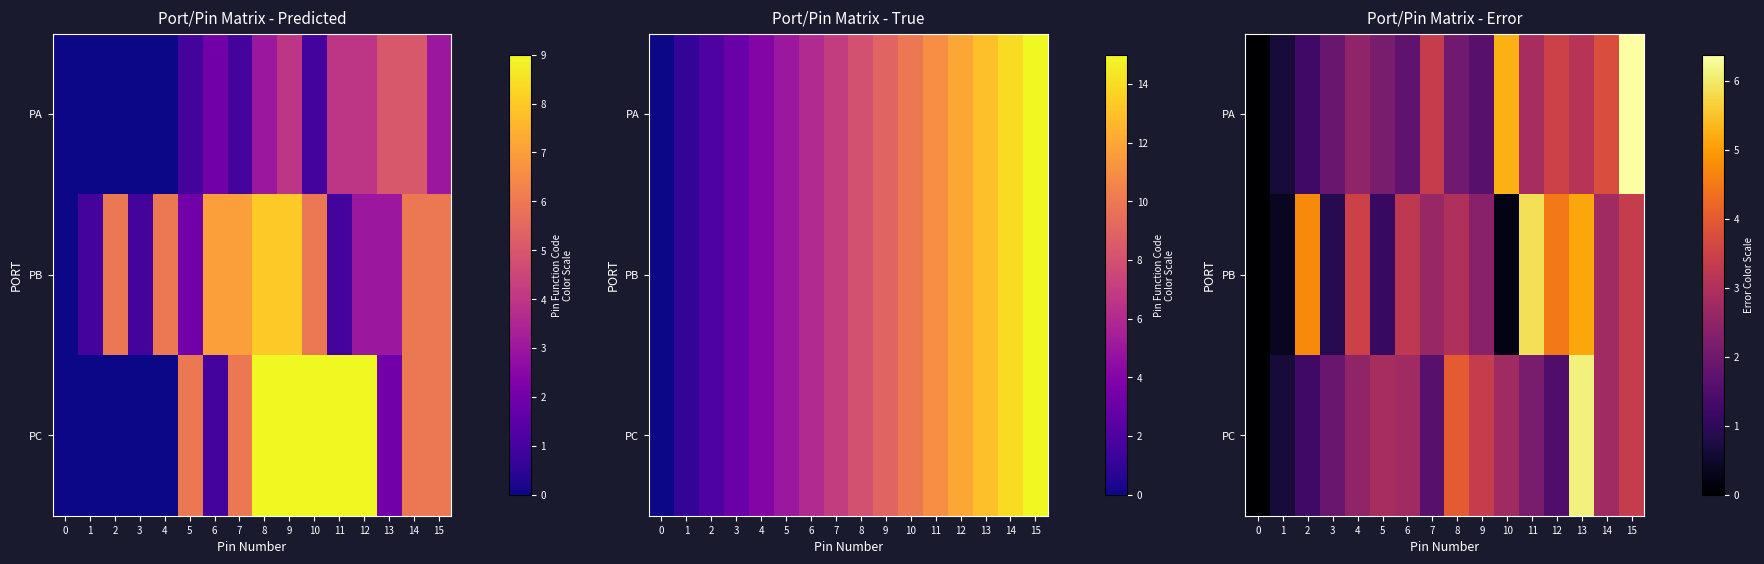

List the series in order of their overall mean, highest first.

PB, PA, PC